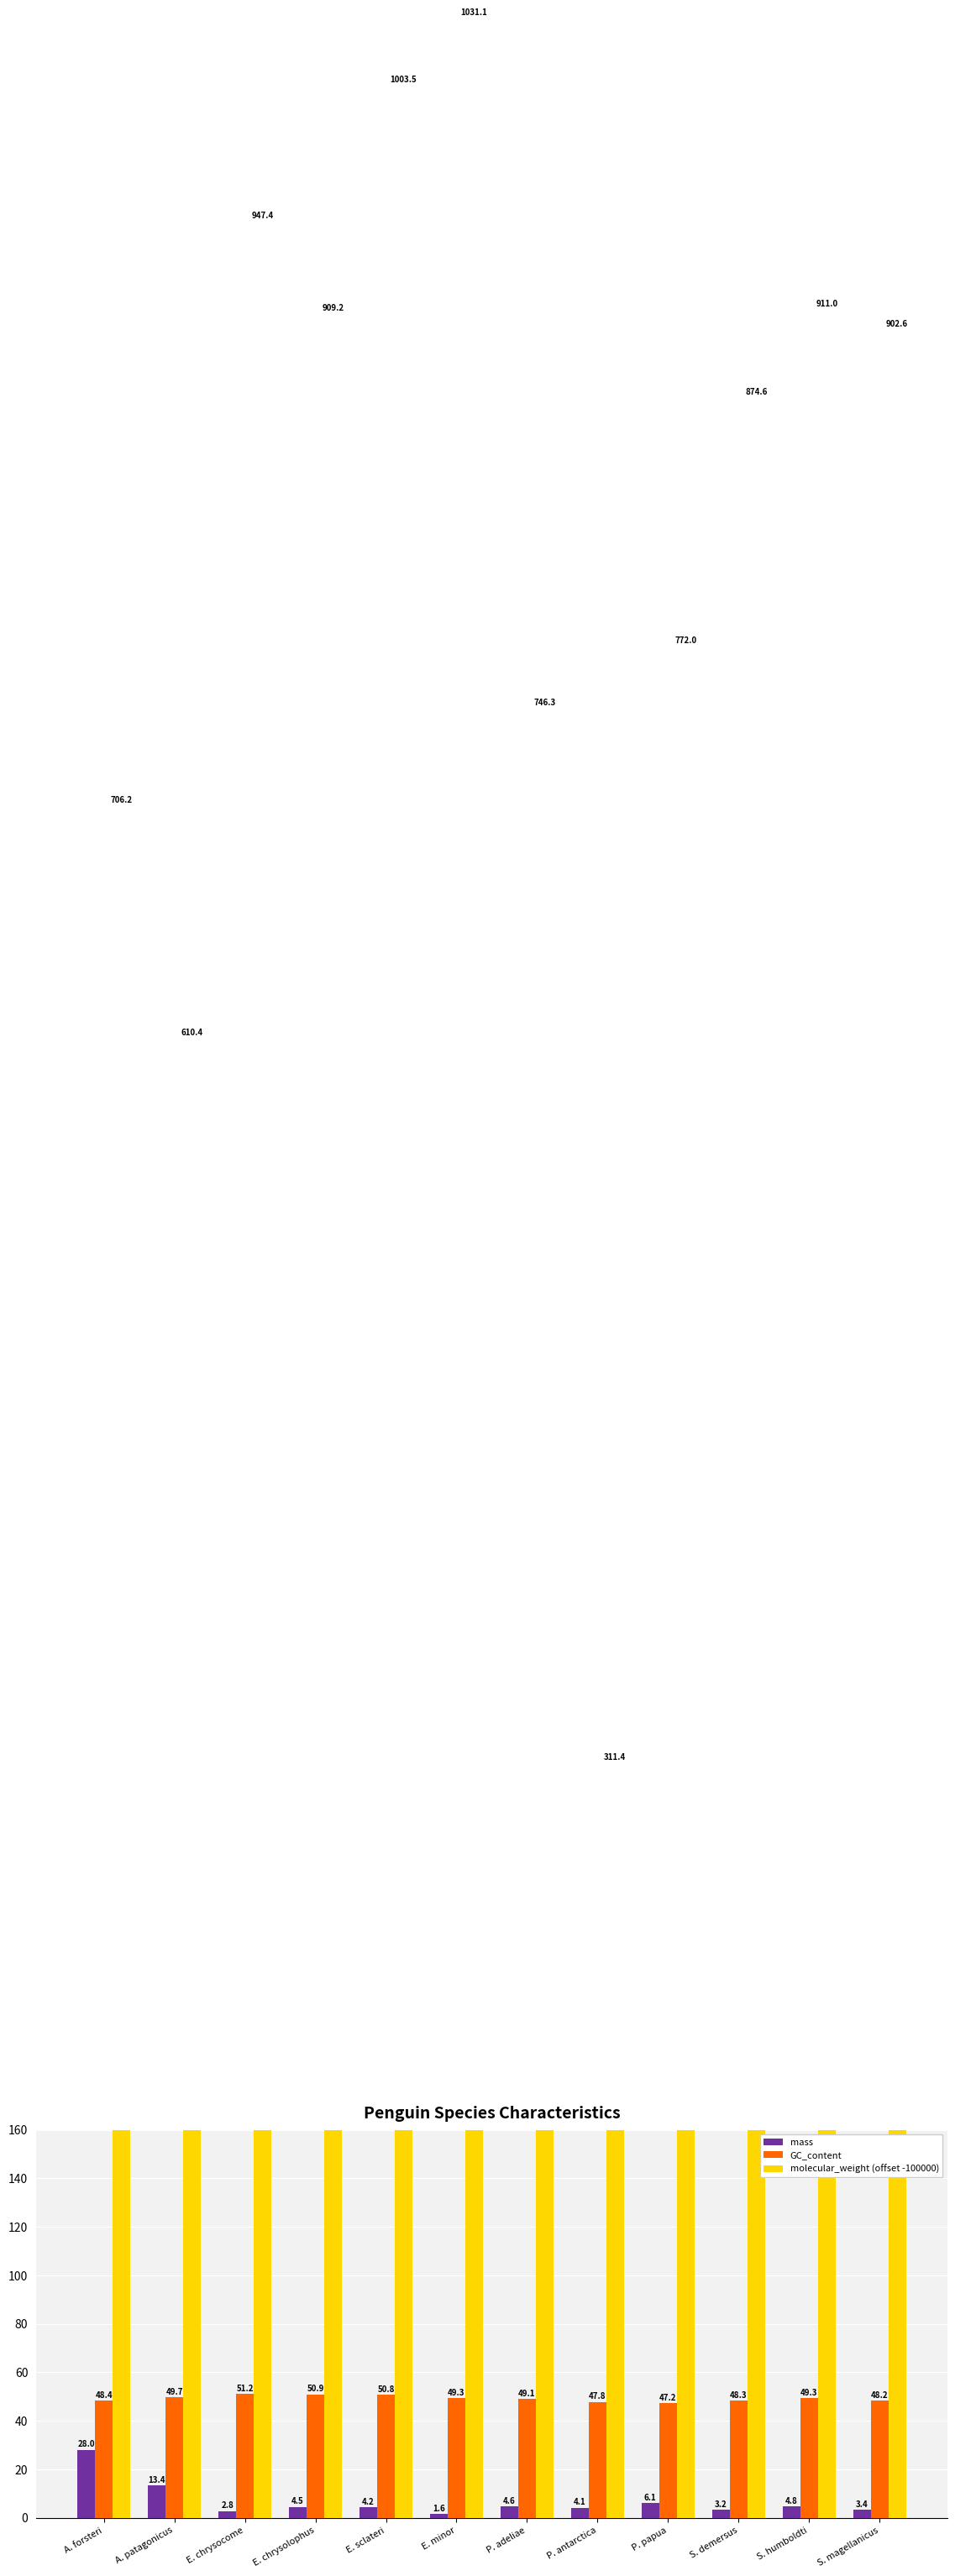

How many groups of bars are there?

12